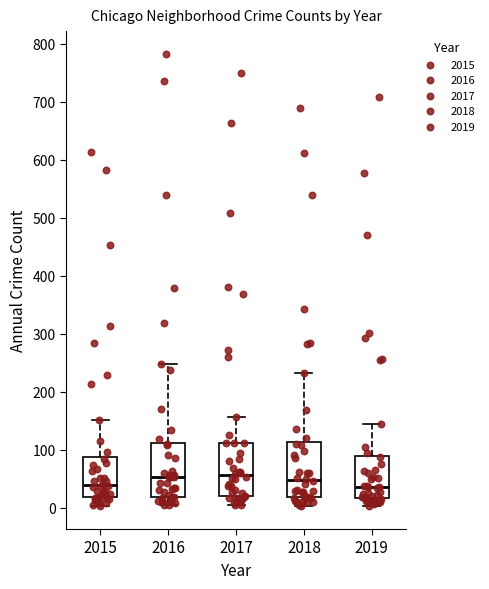

Reading left to right, read every box against the y-axis: the position of its median line, the range the box covers, and the ends of its whiskers. The values are not printed on the chart, so give them approximately, as read against the axis.

2015: median 40, box 20 to 90, whiskers 0 to 150
2016: median 50, box 20 to 110, whiskers 0 to 250
2017: median 60, box 20 to 110, whiskers 0 to 160
2018: median 50, box 20 to 110, whiskers 0 to 230
2019: median 40, box 20 to 90, whiskers 0 to 140